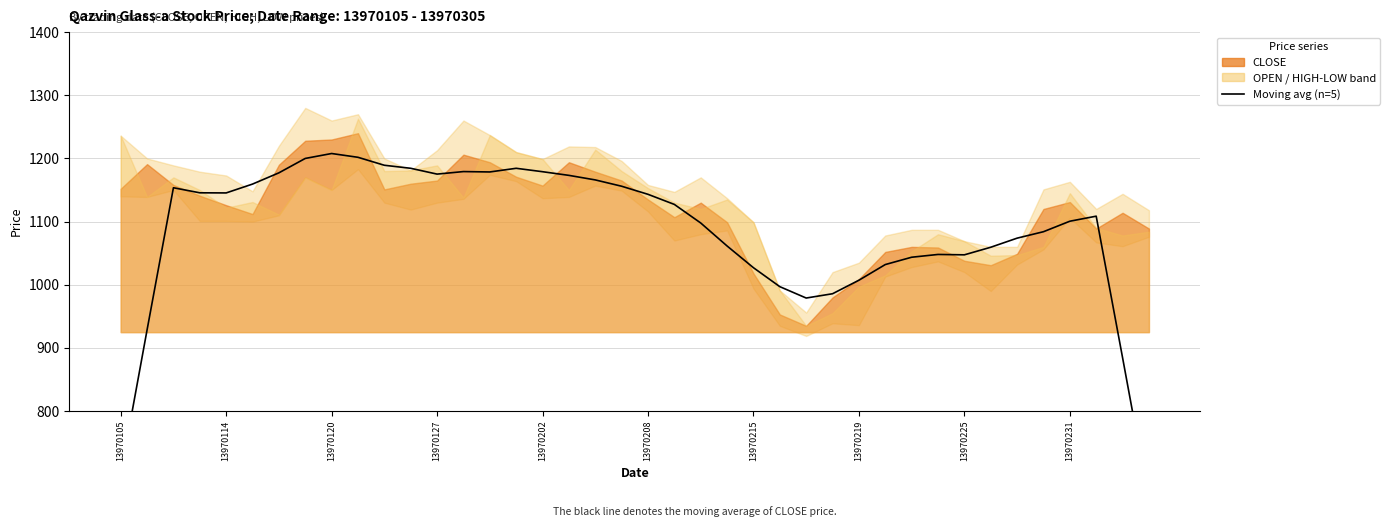

How many values are below 1127?

20